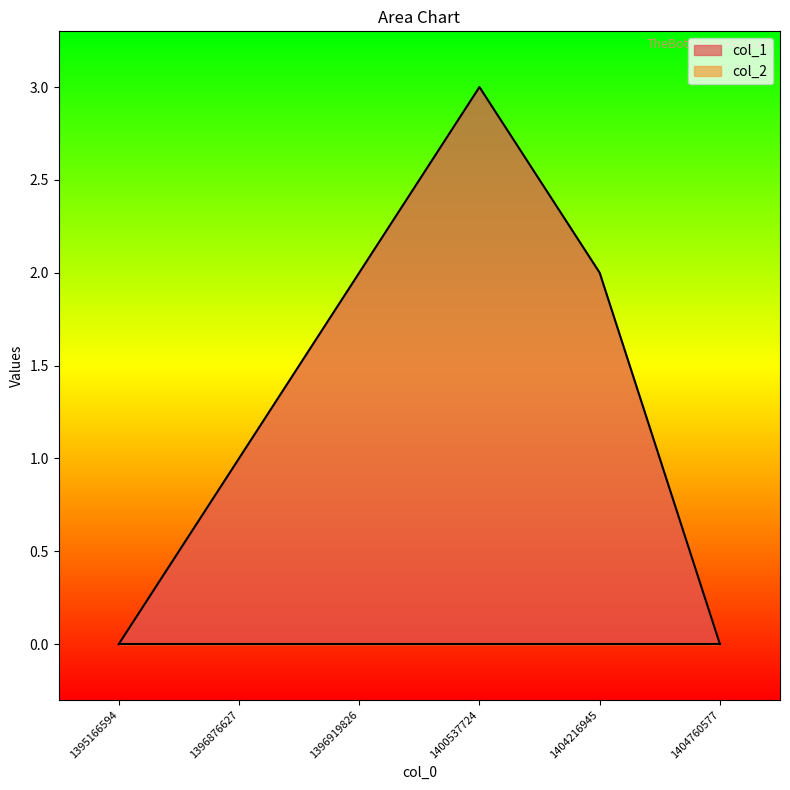

Reading left to right, extract all data points from this chart.

0	1	2	3	2	0